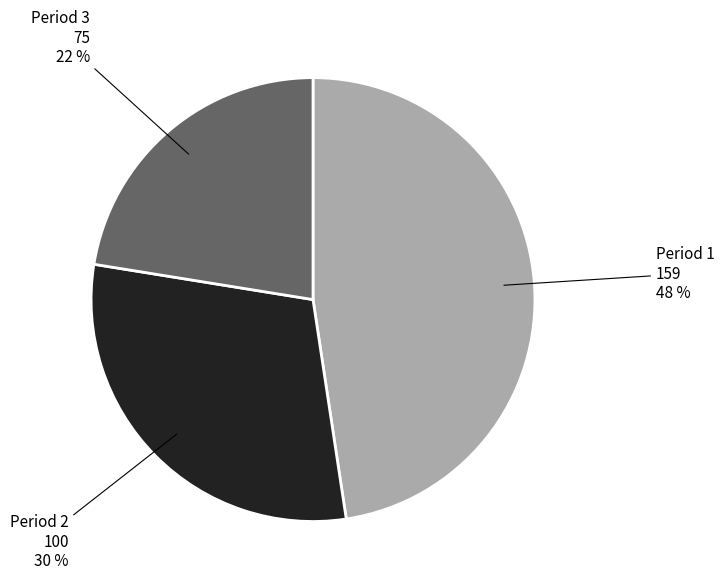

Do Period 3 and Period 1 together represent more than half of the pie?

Yes